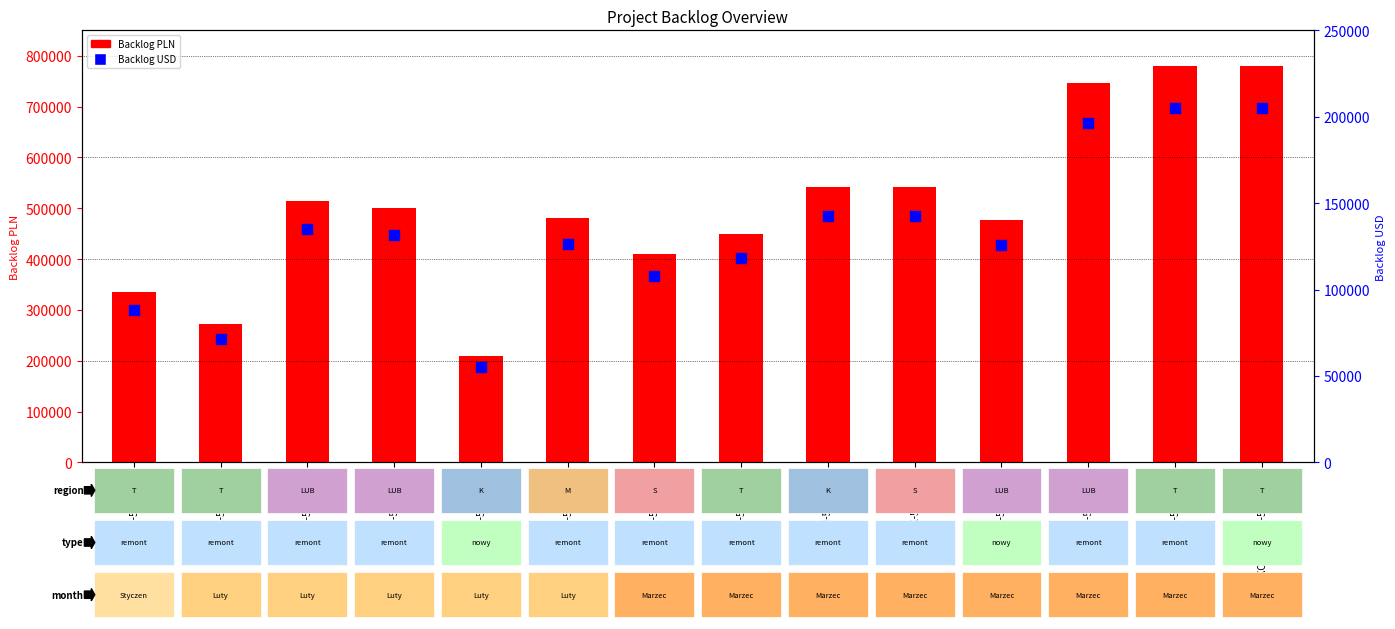

At how many categories does at least one series exceed 298397?

12